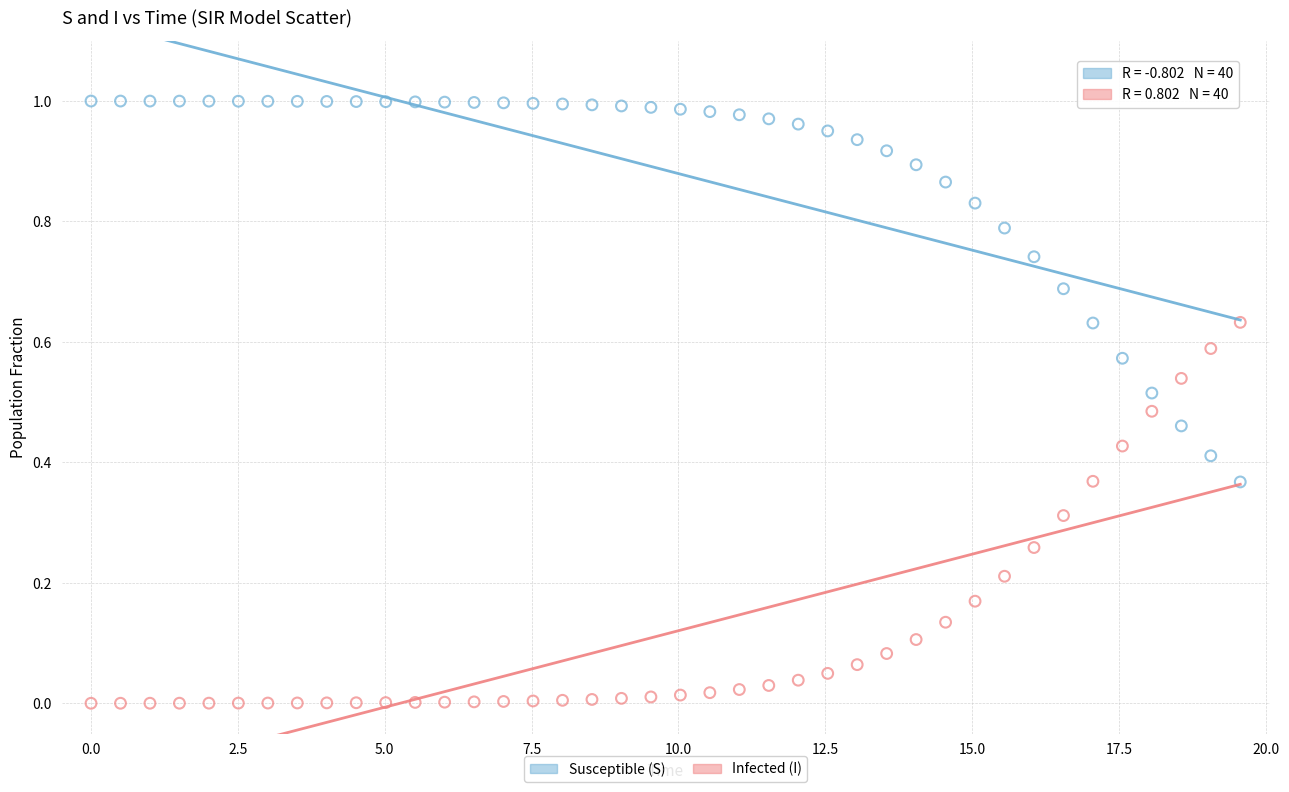

Which series reaches the maximum Y coordinate?

Susceptible (S)